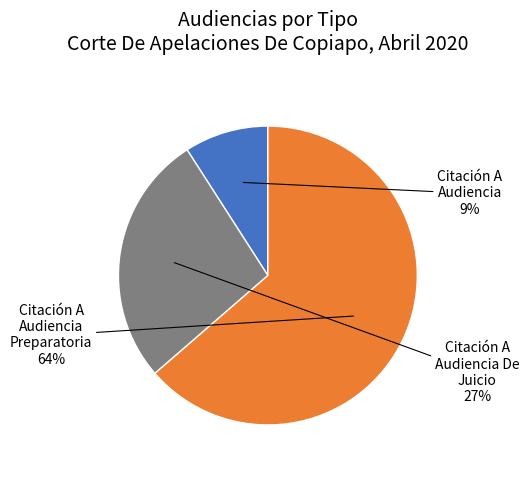

Count the number of slices in the pie.

3